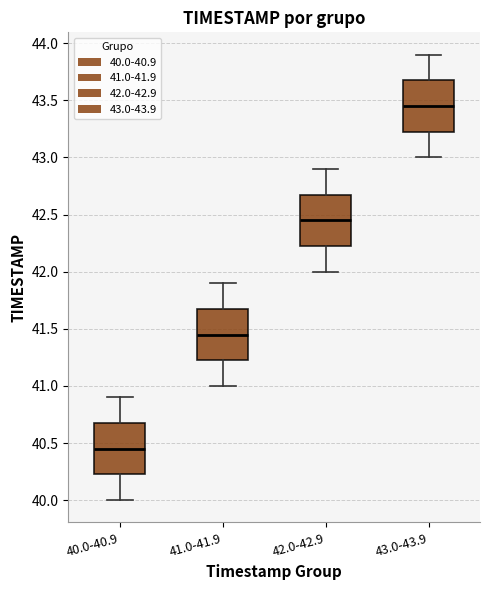

Where does the lower whisker of the box for 40.0-40.9 end on the y-axis? The values are not printed on the chart, so give them approximately, as read against the axis.

40.00